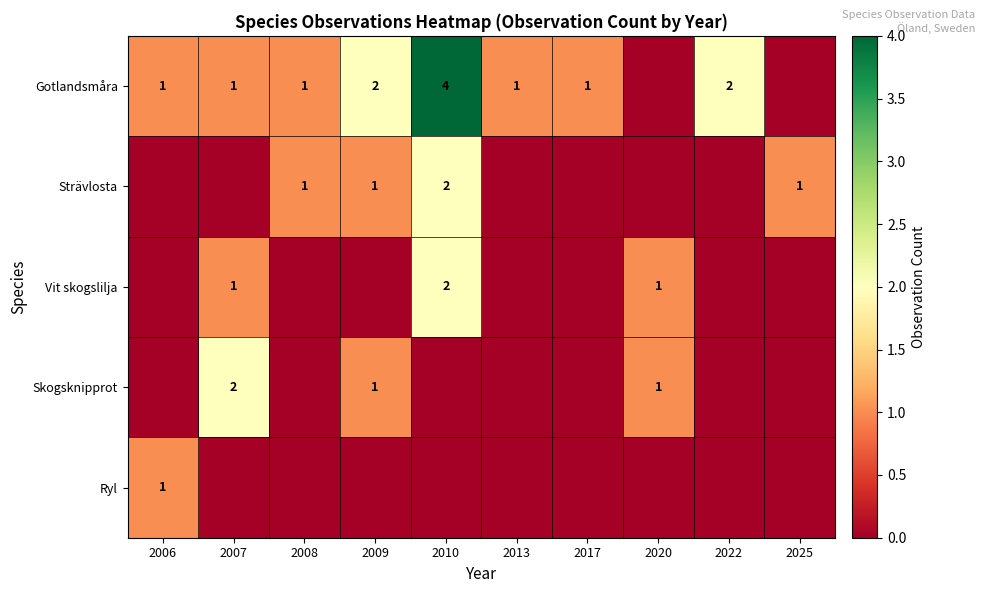

What is the spread (max minus min) of values at 2013?

1